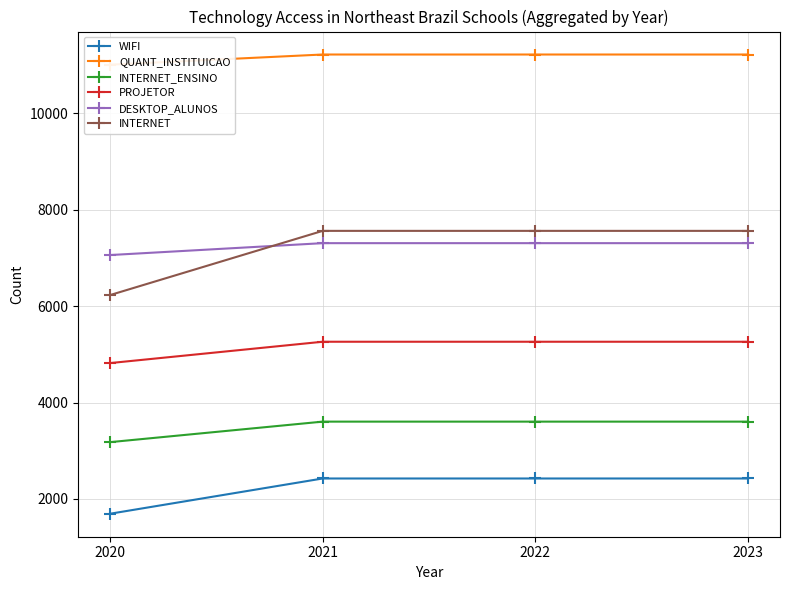

Reading left to right, list all the values displayed in this chart.

WIFI: 1692	2424	2424	2424
QUANT_INSTITUICAO: 11012	11223	11223	11223
INTERNET_ENSINO: 3178	3604	3604	3604
PROJETOR: 4819	5262	5262	5262
DESKTOP_ALUNOS: 7061	7308	7308	7308
INTERNET: 6230	7563	7563	7563